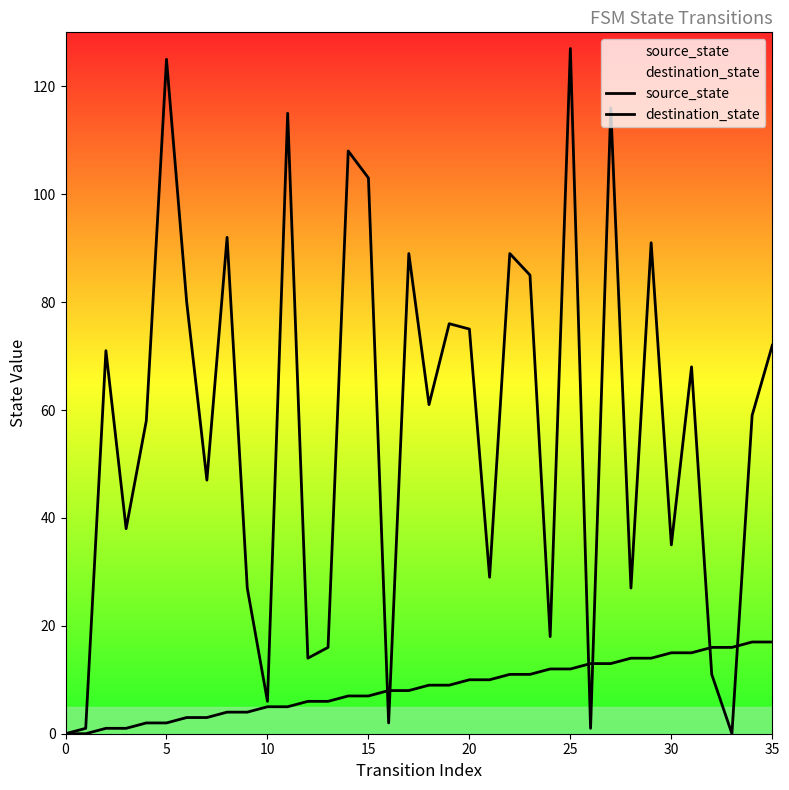

After their last crossing, which series has the higher values: source_state or destination_state?

destination_state